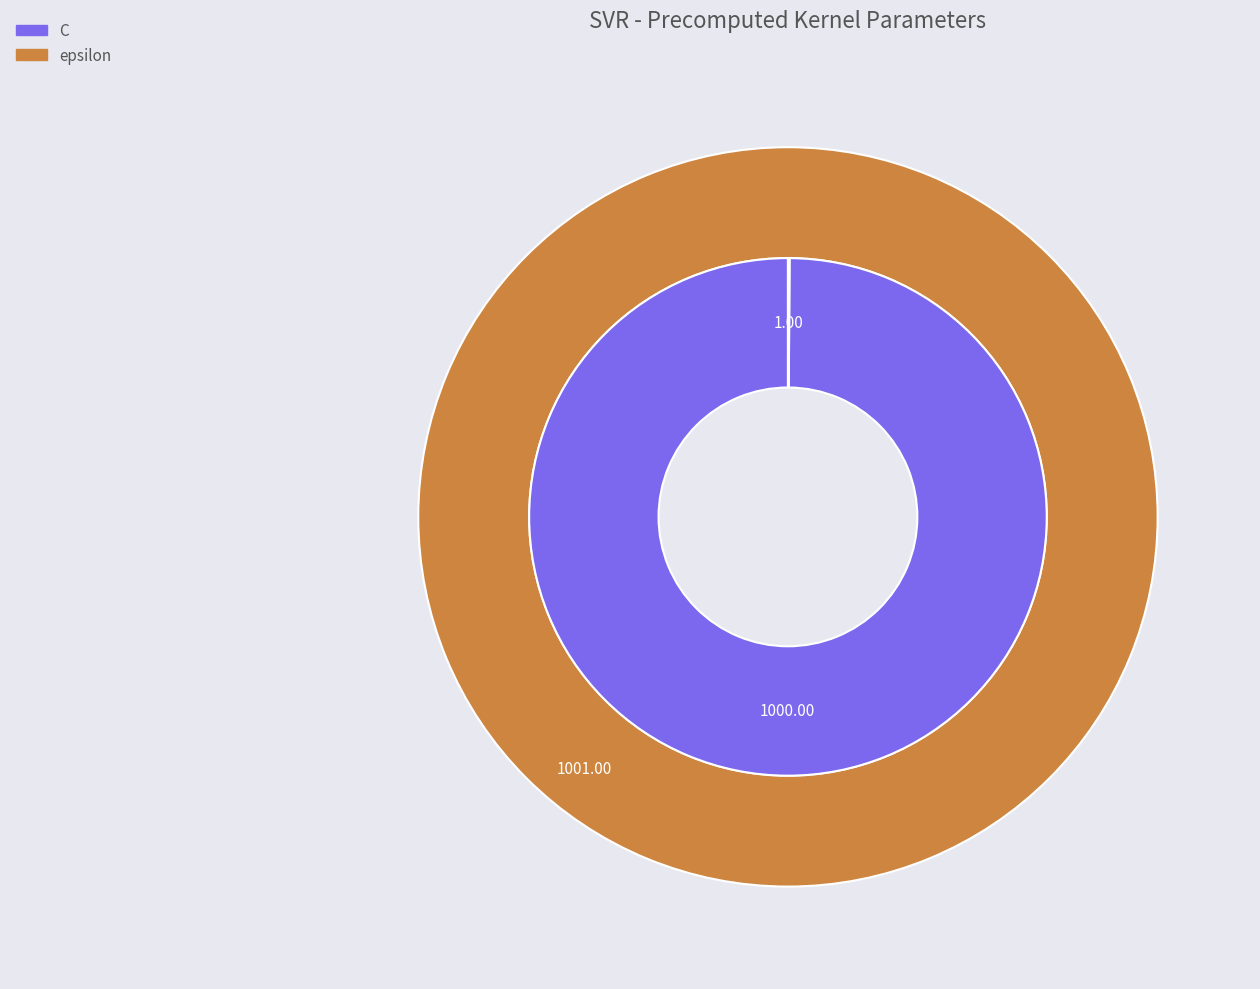

Rank the categories by value from lowest to highest.

epsilon, C